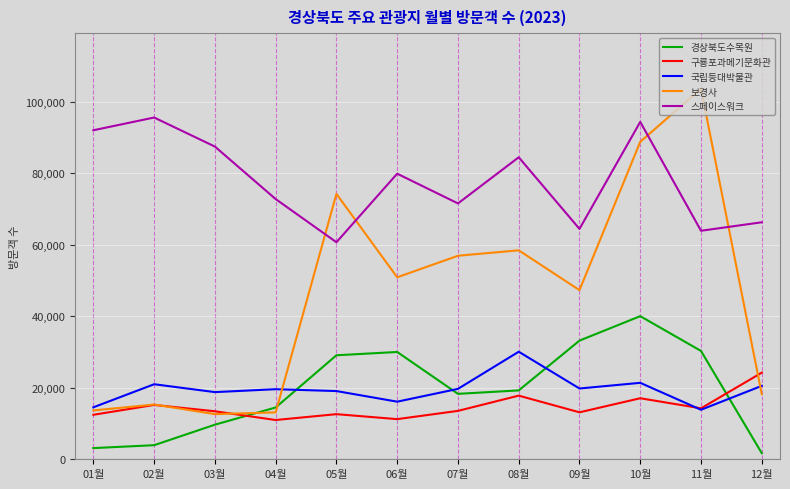

List the series in order of their peak value, highest first.

보경사, 스페이스워크, 경상북도수목원, 국립등대박물관, 구룡포과메기문화관